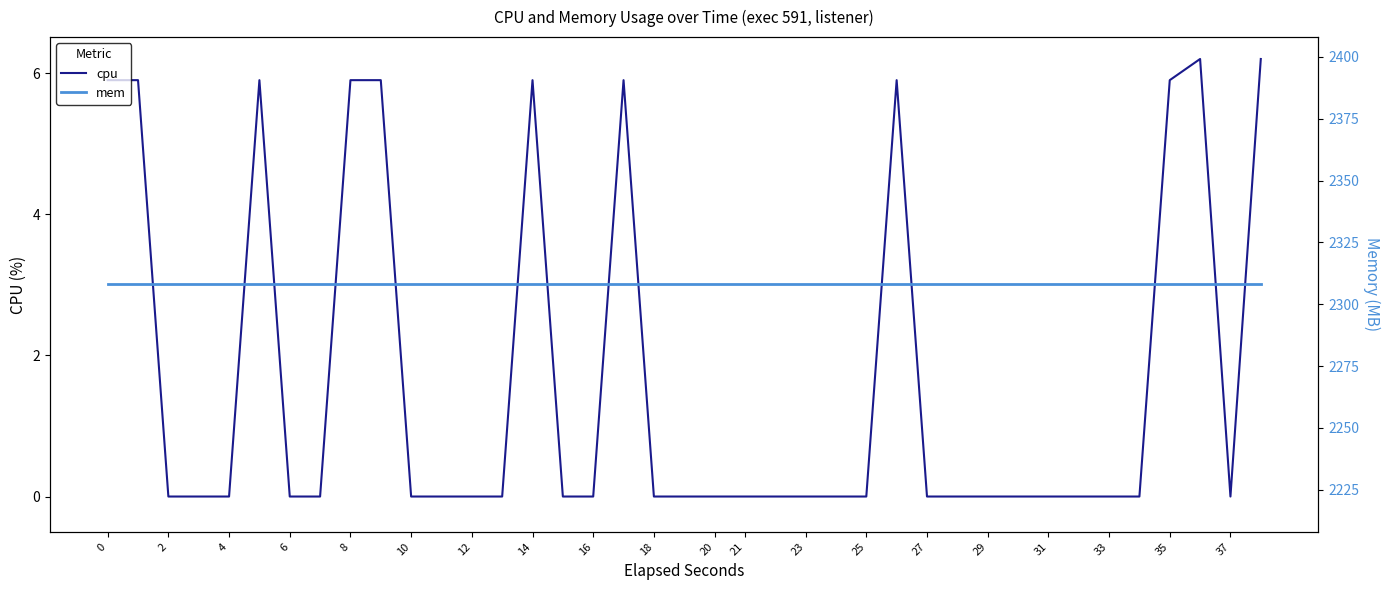

True or false: mem and cpu cross at least once.

False